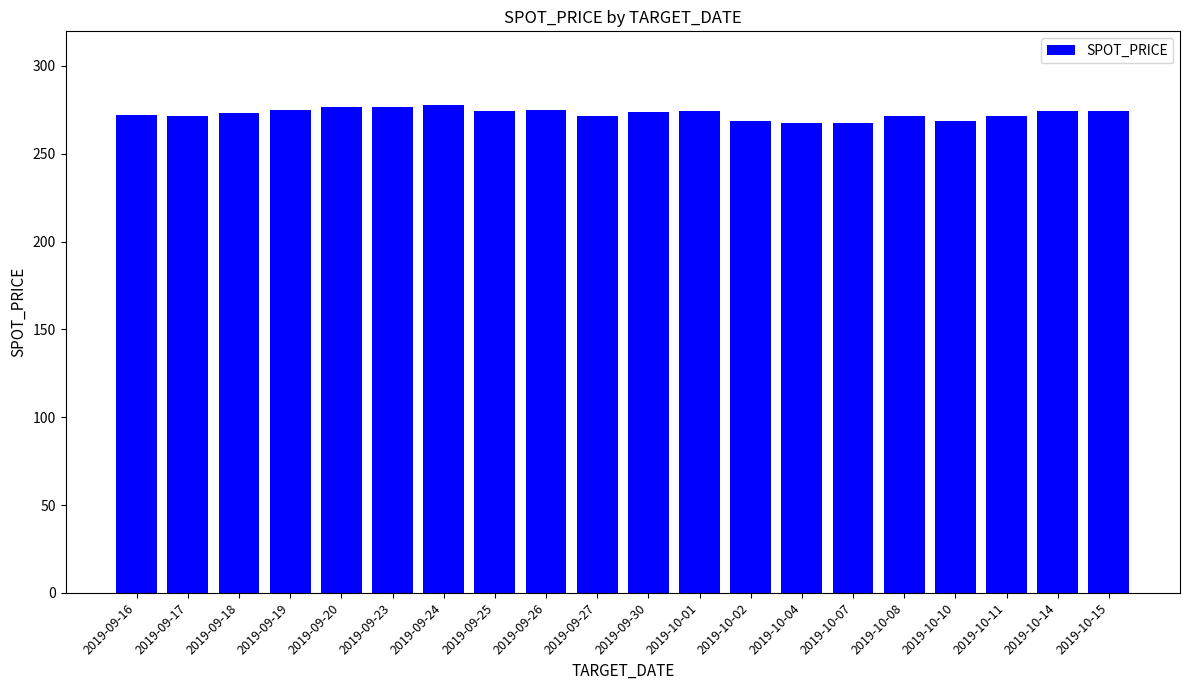

Is it true that the value at 2019-09-30 is 419.5?

False